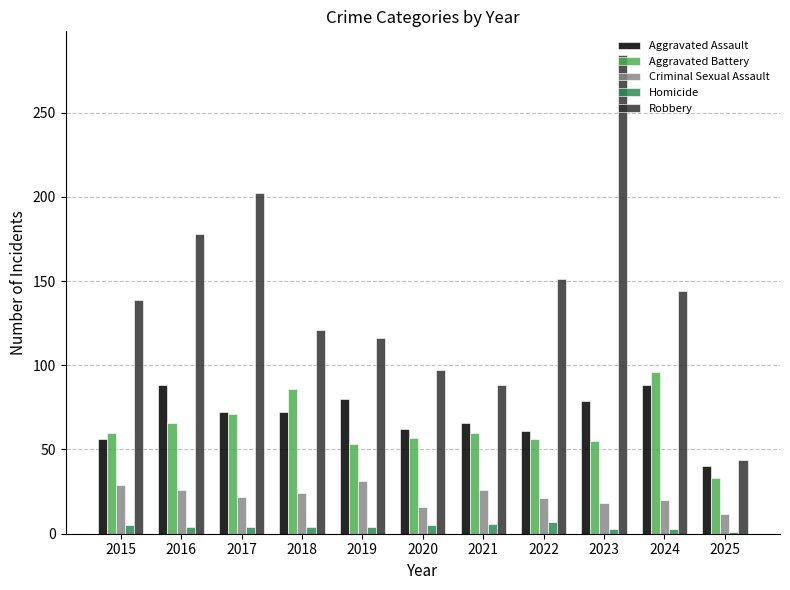

Between 2020 and 2023, which series saw the biggest shift?

Robbery